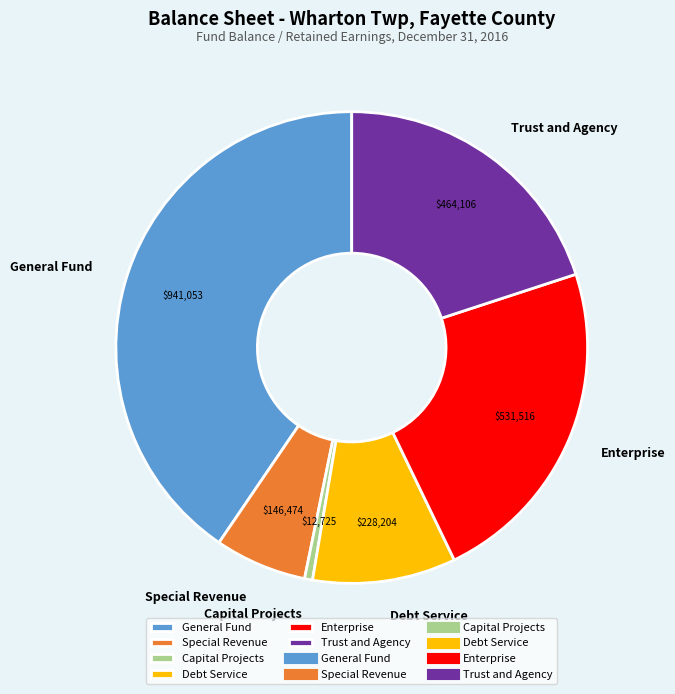

Which has a higher value, Capital Projects or Enterprise?

Enterprise